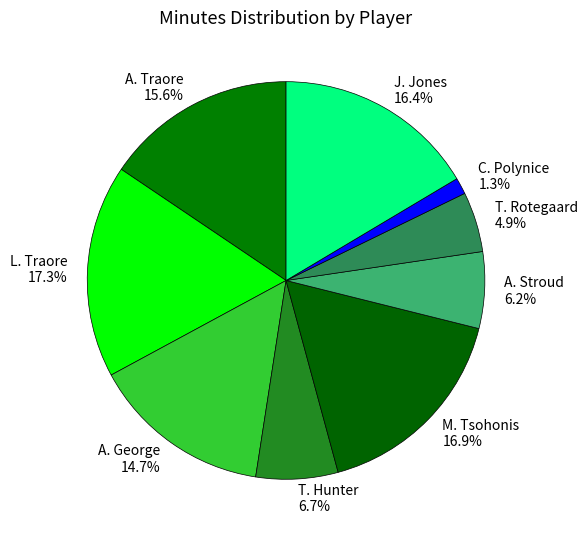

Combined, do C. Polynice and A. Traore account for over 50%?

No